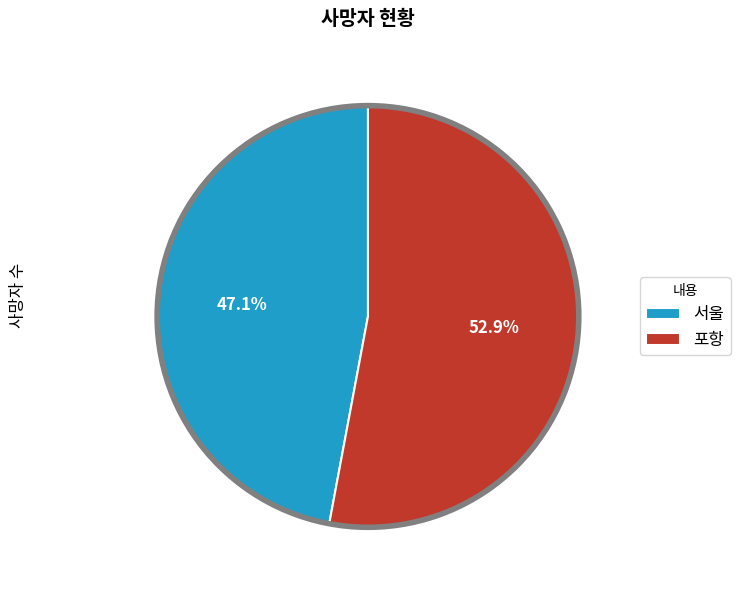

True or false: 서울 accounts for 55% of the total.

False